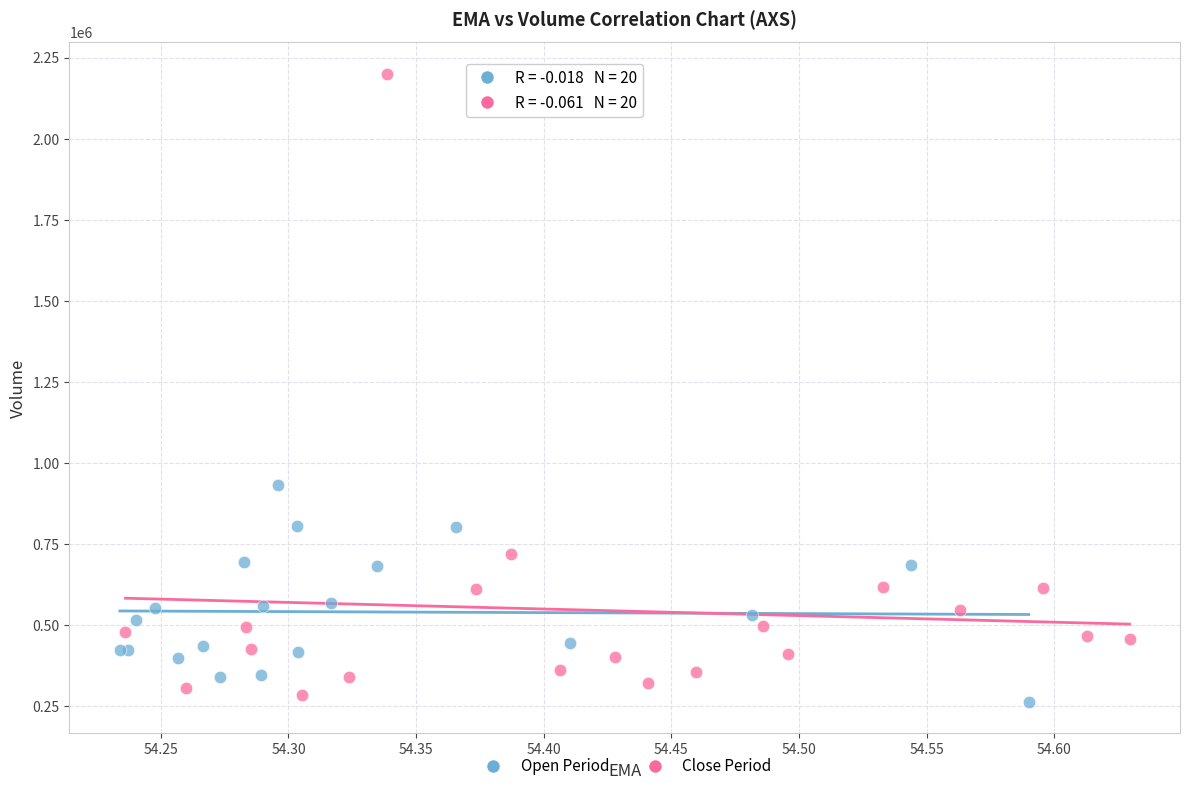

Which series reaches the maximum Y coordinate?

Close Period